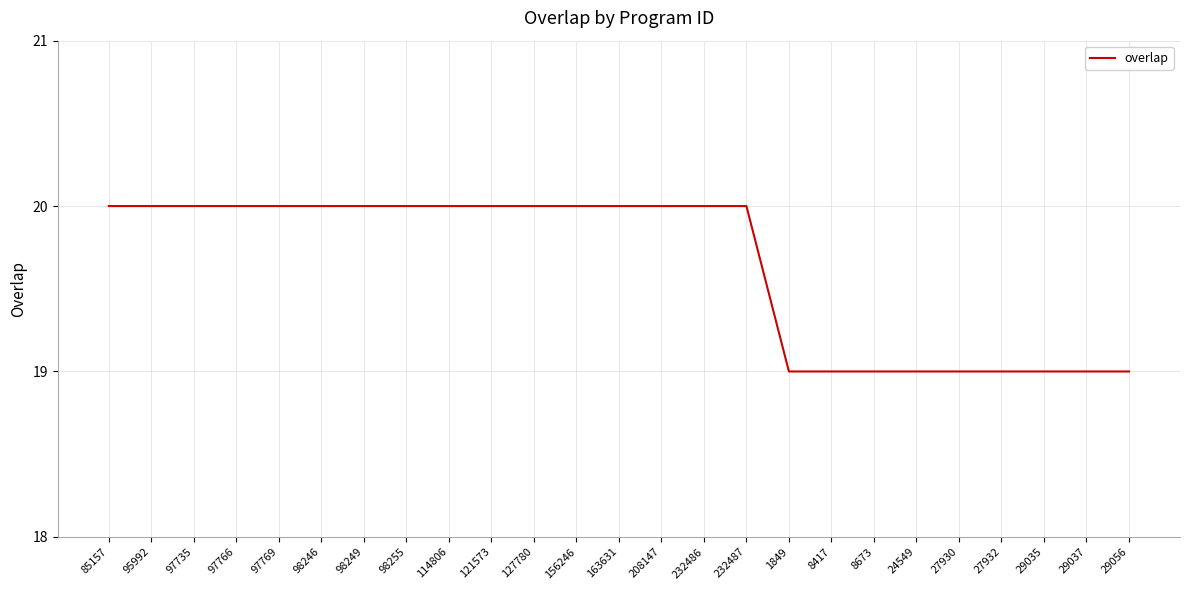

What is the sum of the values at 29037 and 232487?

39